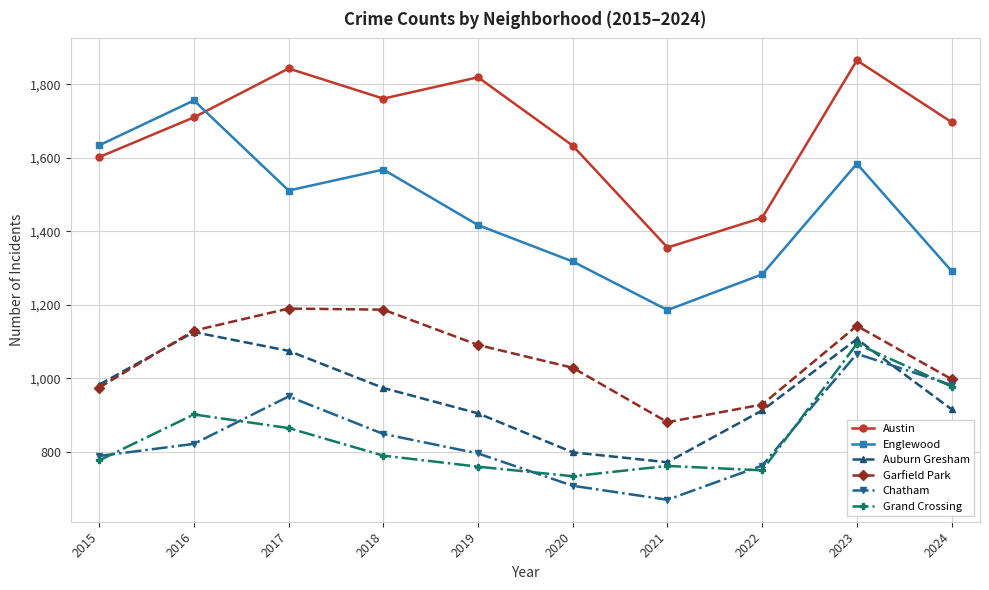

What is the total value across all series at 2018?

7129